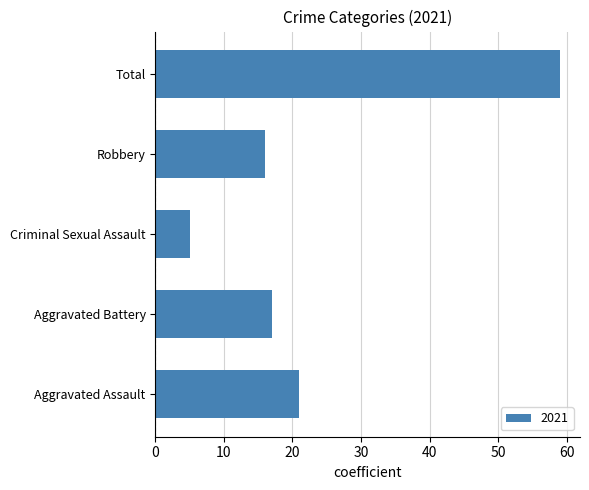

True or false: the data shows 27 at Aggravated Battery.

False